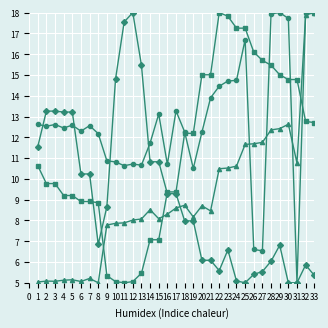

What is the total value across all series at 31?

35.5